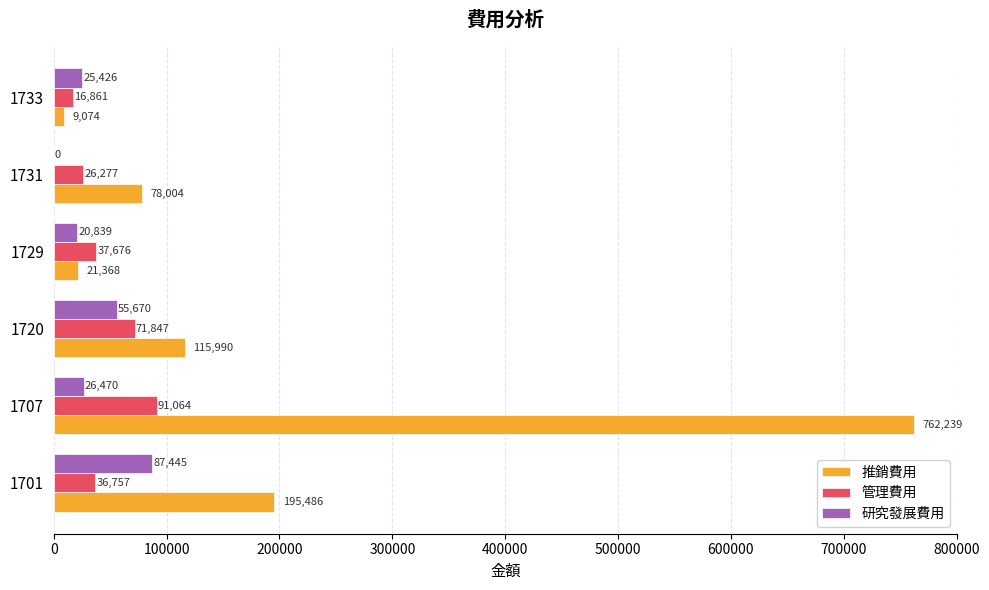

How many data points does each series have?

6